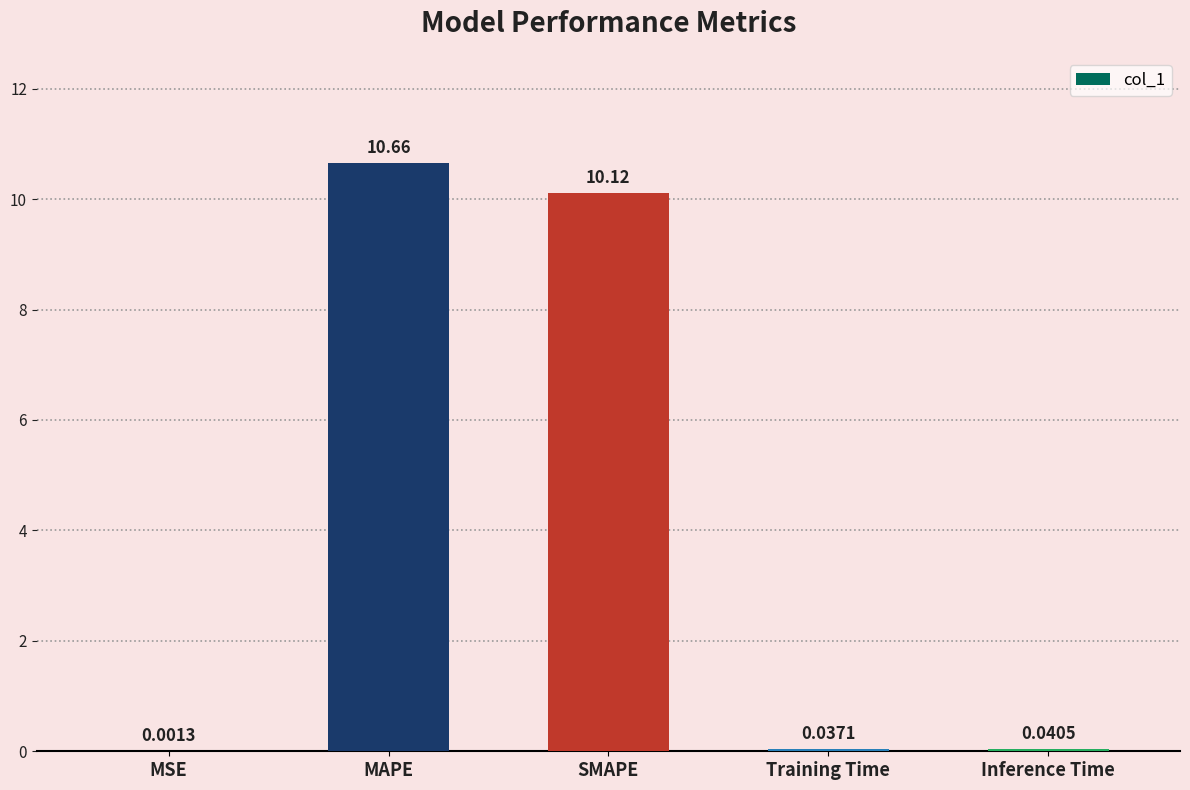

Which has a higher value, MSE or Inference Time?

Inference Time